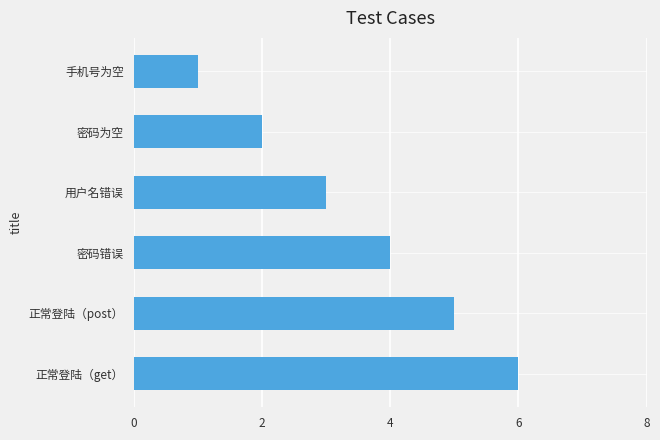

How many data points are less than 4?

3